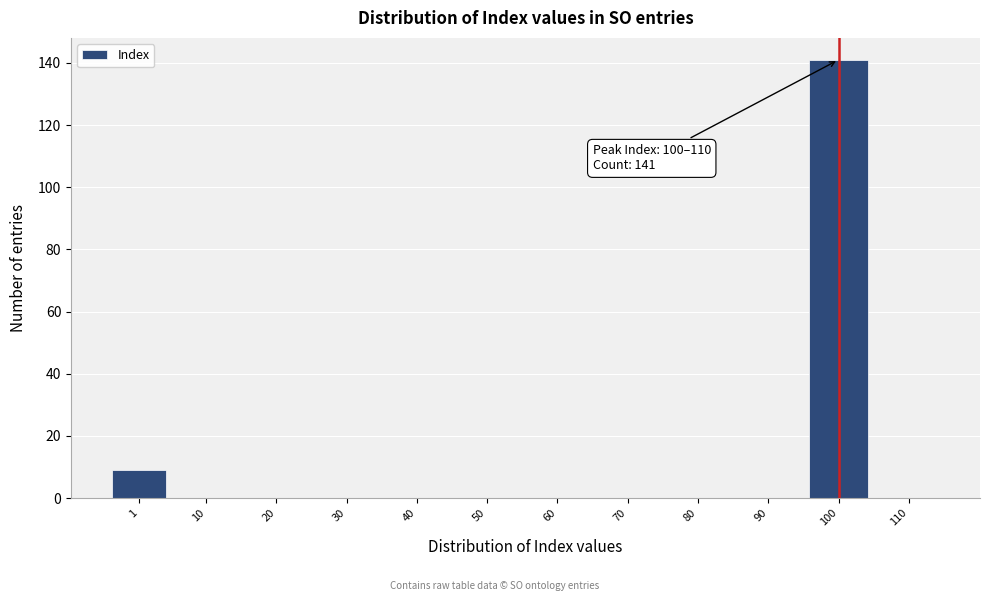

Reading left to right, list all the values displayed in this chart.

1=9	10=0	20=0	30=0	40=0	50=0	60=0	70=0	80=0	90=0	100=141	110=0